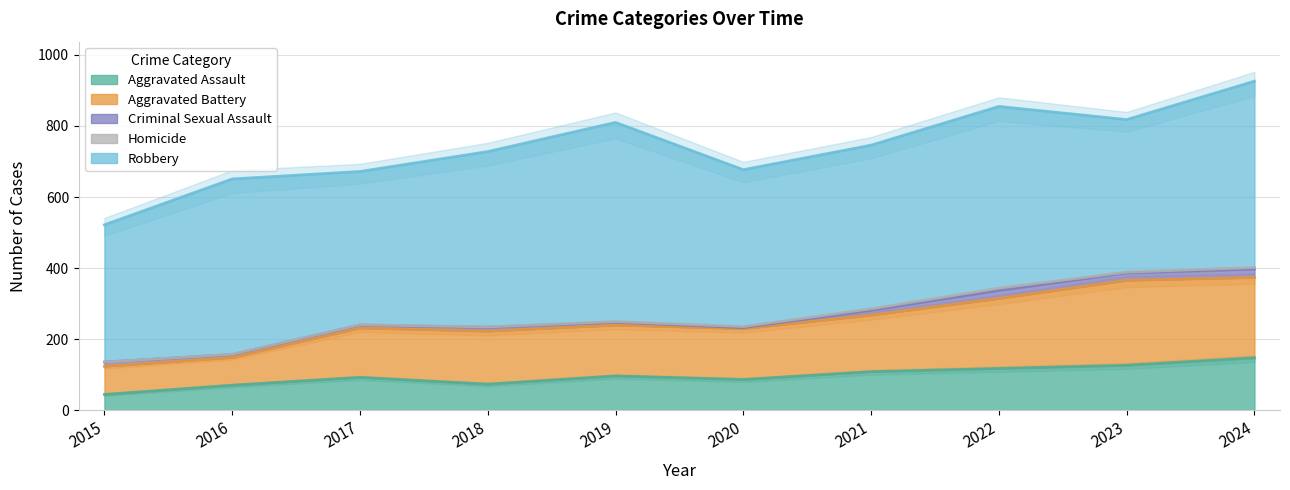

How many distinct data groups are displayed?

5